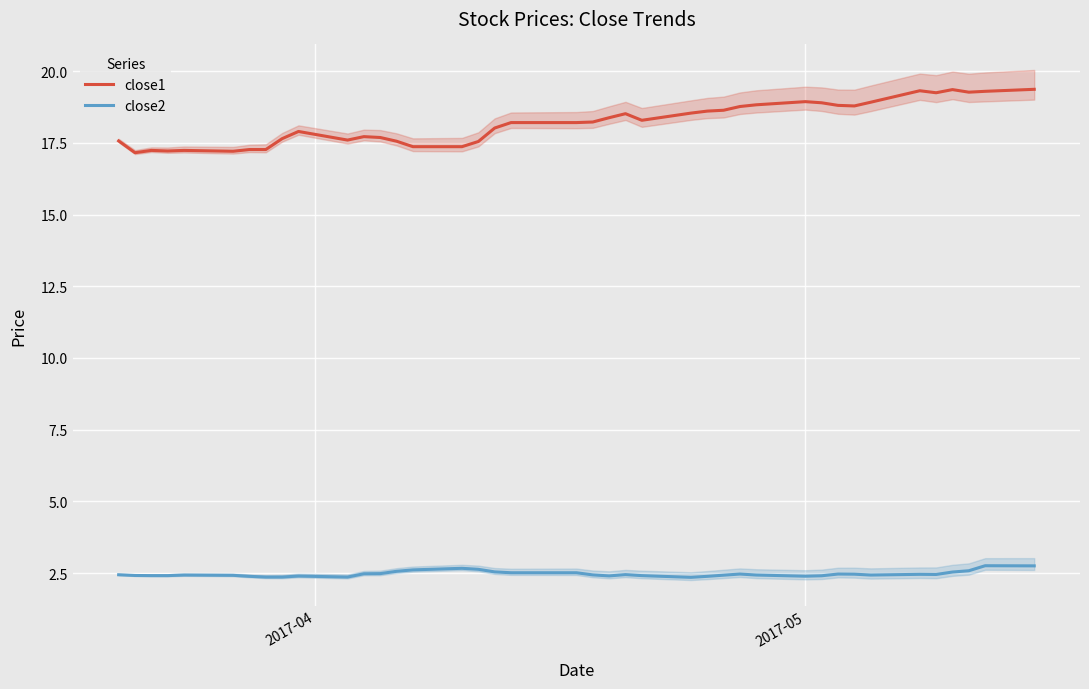

What is the smallest value displayed?

2.4